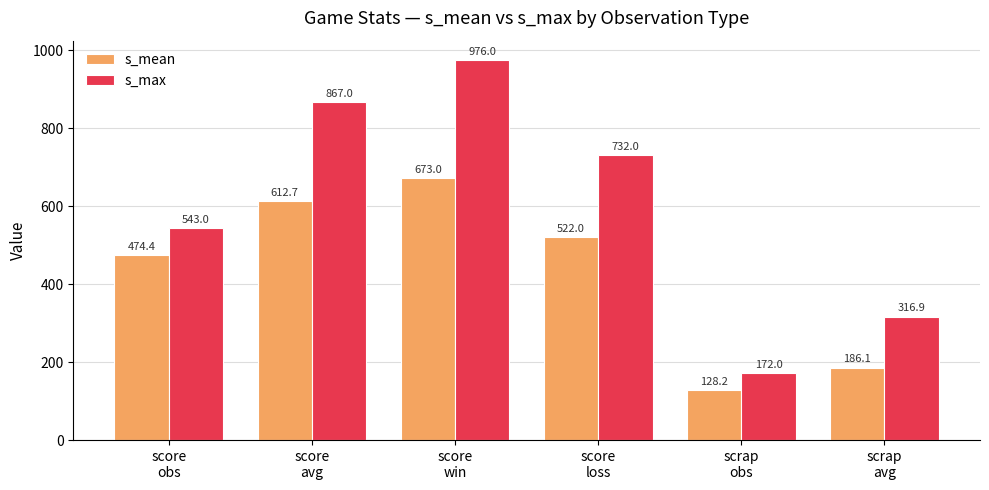

At which category is the sum across all series the highest?

score
win